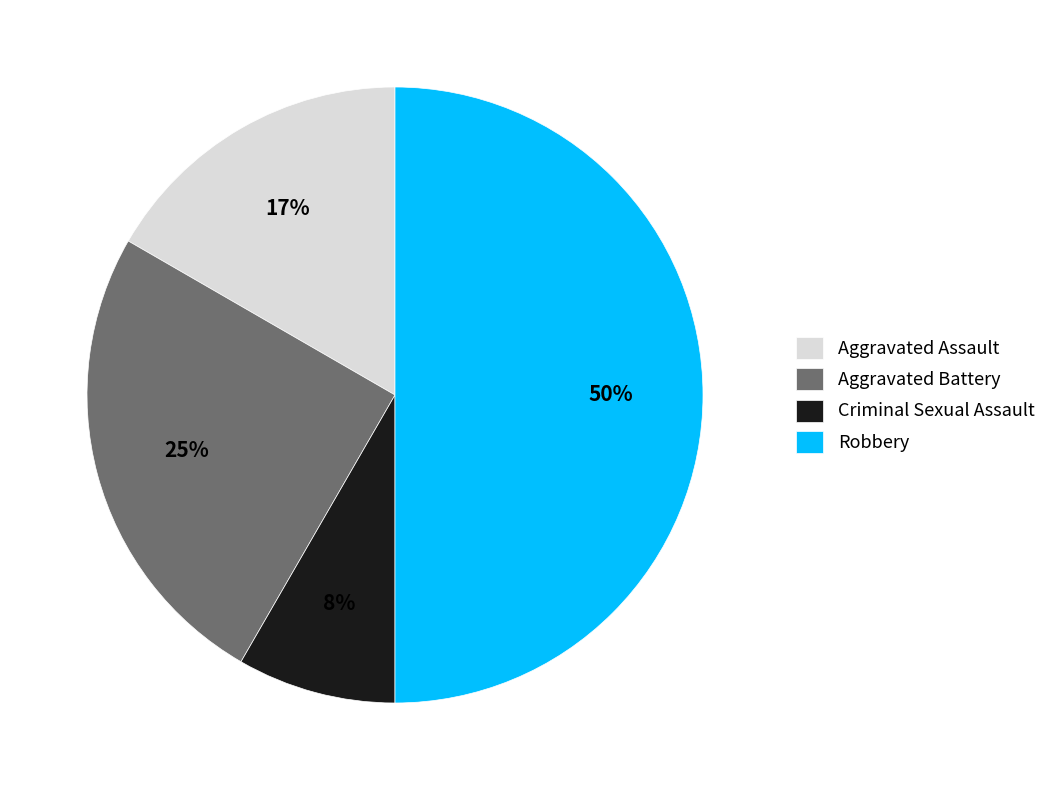

True or false: Criminal Sexual Assault accounts for 8% of the total.

True